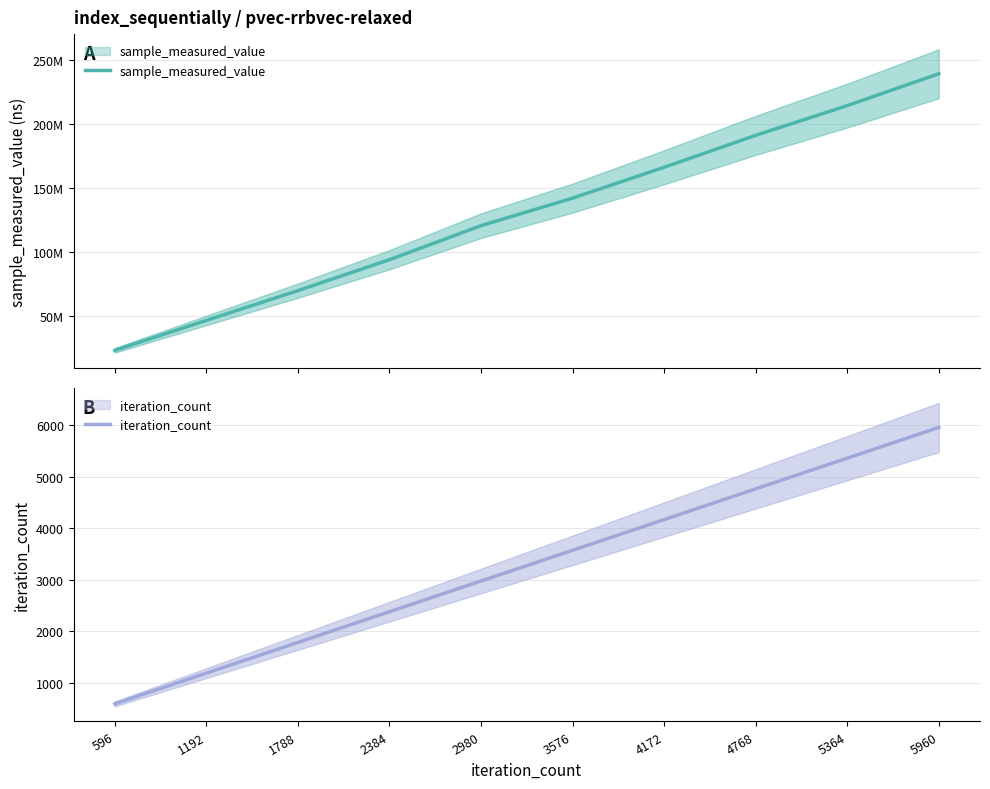

Which category has the highest value in the iteration_count series?

5960